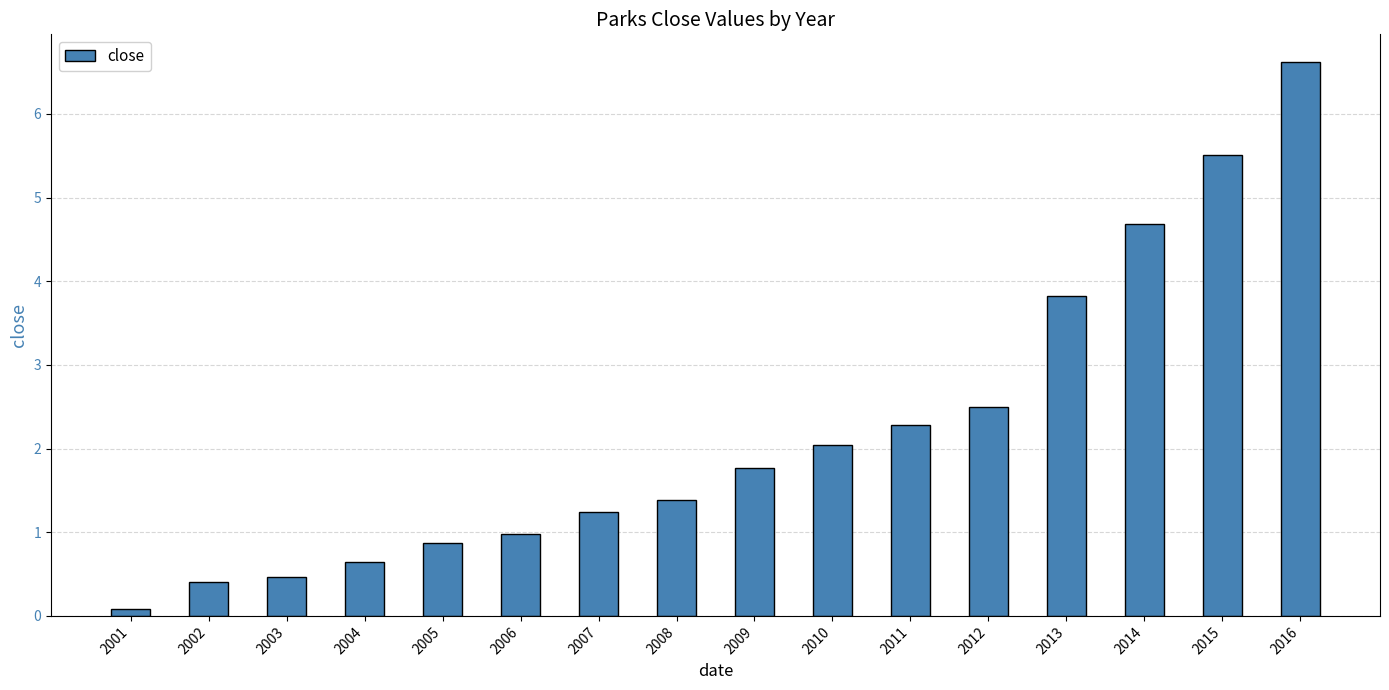

What is the sum of the values at 2008 and 2011?

3.7